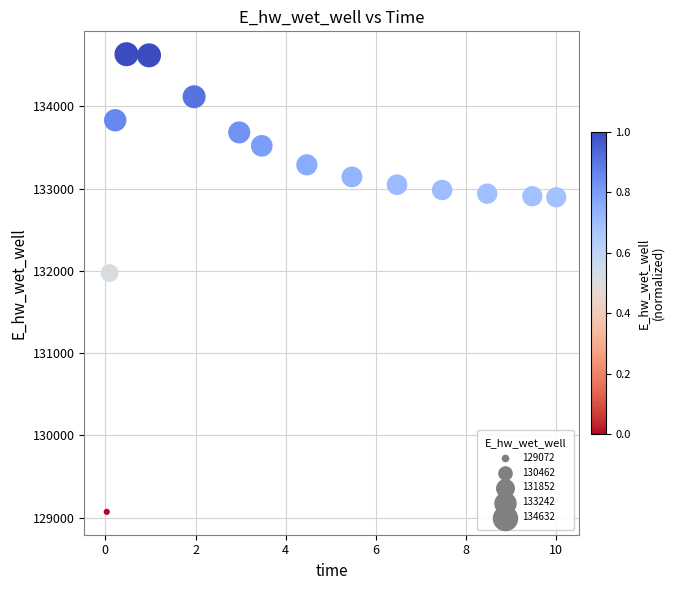

What is the range of Y values (max minus min)?

5560.2